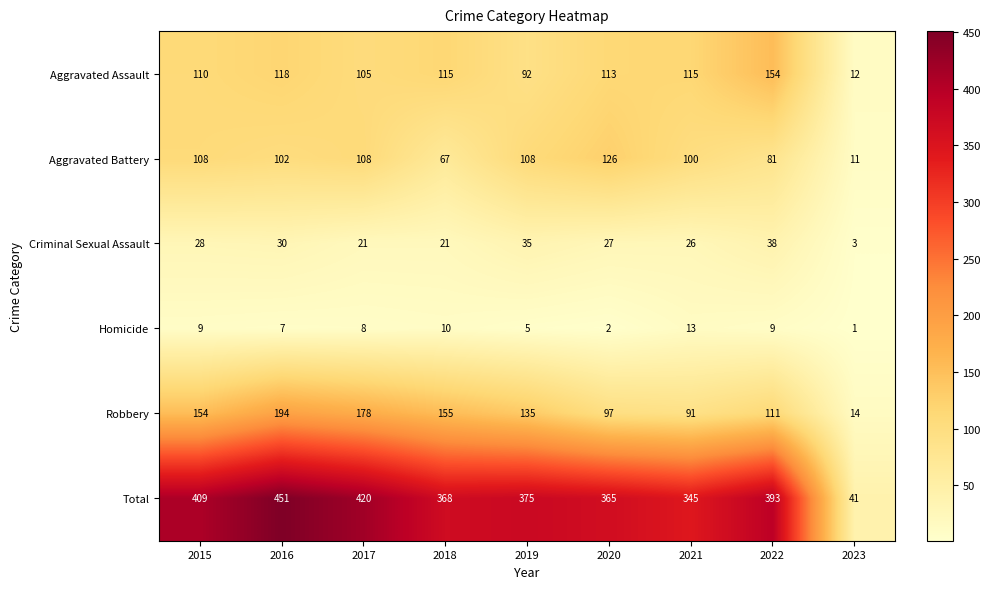

Which series has the widest spread of values?

Total